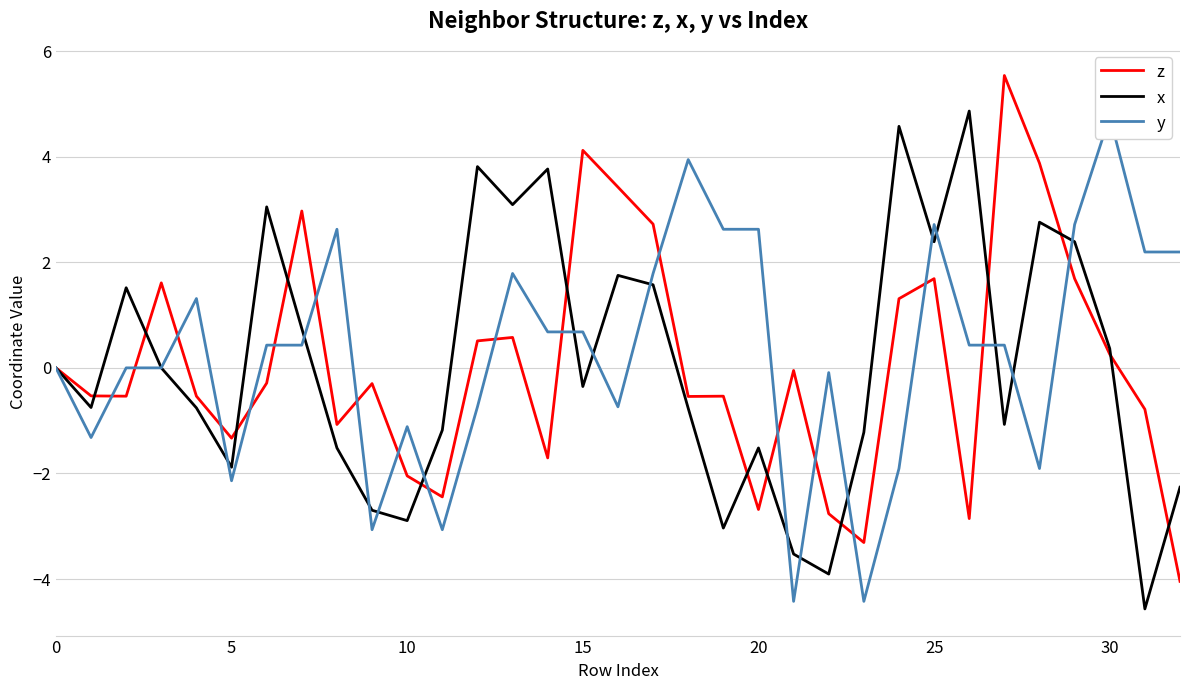

Reading left to right, list all the values displayed in this chart.

z: 0.0	-0.5	-0.5	1.6	-0.5	-1.3	-0.3	3.0	-1.1	-0.3	-2.0	-2.4	0.5	0.6	-1.7	4.1	3.4	2.7	-0.5	-0.5	-2.7	-0.0	-2.8	-3.3	1.3	1.7	-2.9	5.5	3.9	1.7	0.3	-0.8	-4.0
x: 0.0	-0.8	1.5	0.0	-0.8	-1.9	3.0	0.7	-1.5	-2.7	-2.9	-1.2	3.8	3.1	3.8	-0.4	1.8	1.6	-0.8	-3.0	-1.5	-3.5	-3.9	-1.2	4.6	2.4	4.9	-1.1	2.8	2.4	0.4	-4.6	-2.3
y: 0.0	-1.3	-0.0	0.0	1.3	-2.1	0.4	0.4	2.6	-3.1	-1.1	-3.1	-0.7	1.8	0.7	0.7	-0.7	1.8	3.9	2.6	2.6	-4.4	-0.1	-4.4	-1.9	2.7	0.4	0.4	-1.9	2.7	4.8	2.2	2.2